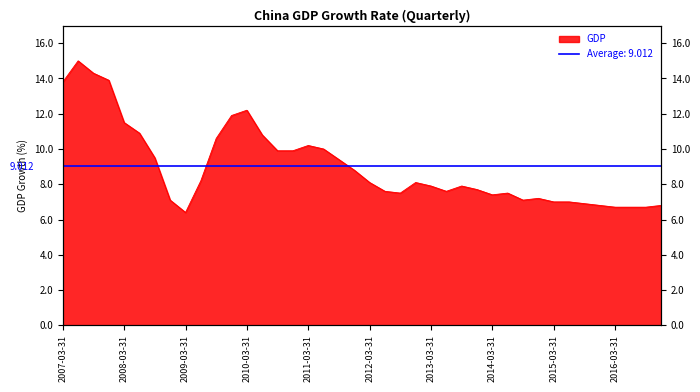

Approximately how many times larger is the value at 2012-06-30 compared to 2007-09-30?

0.5